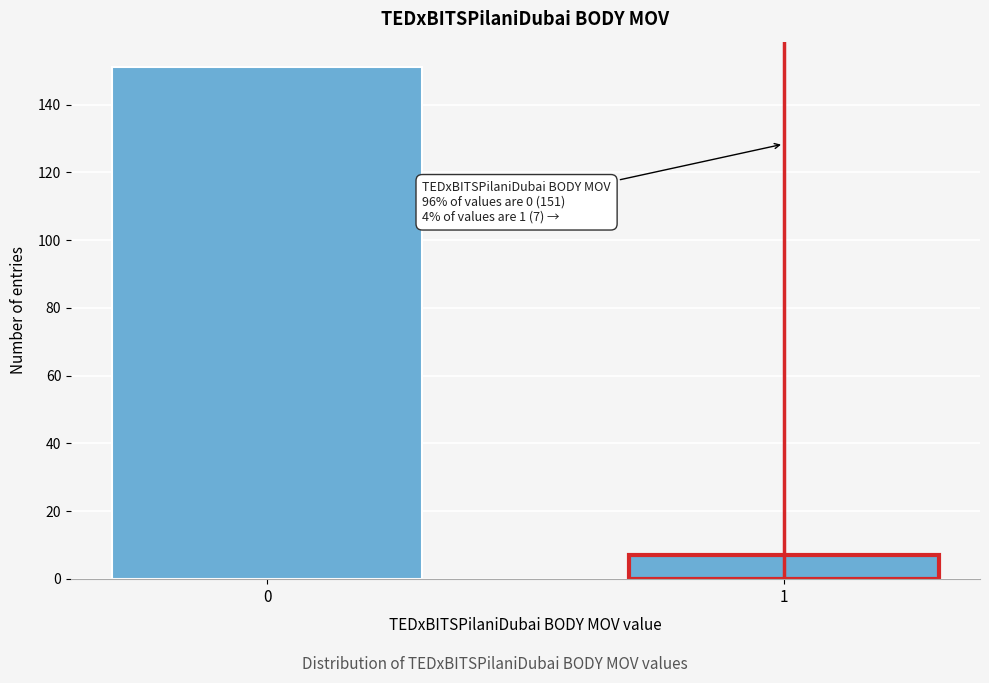

Reading right to left, extract all data points from this chart.

1=7	0=151